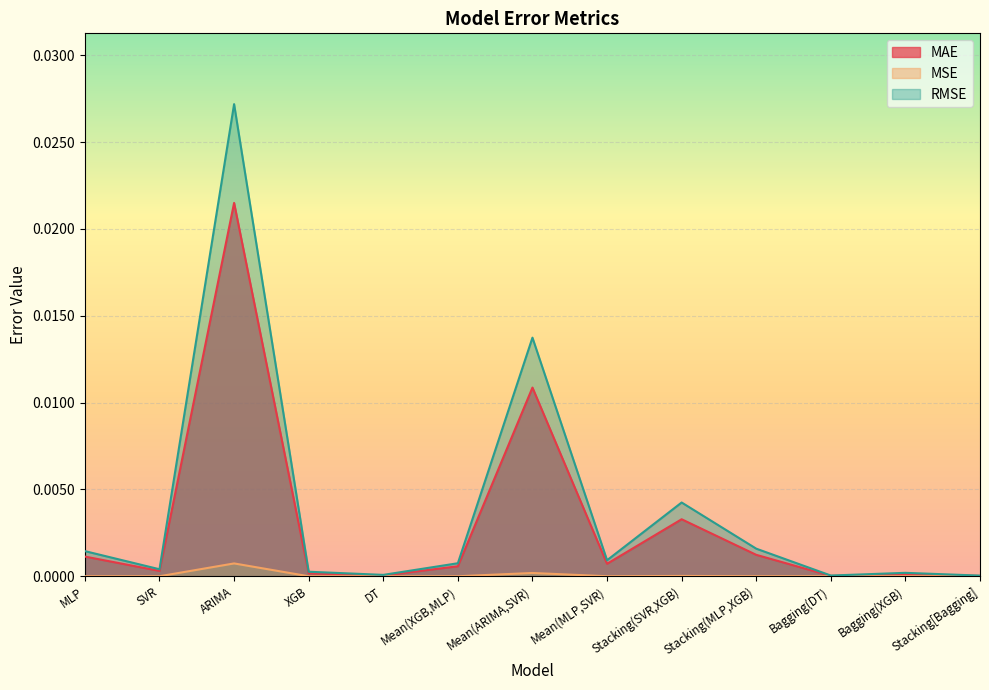

Which category has the lowest value across all series?

Stacking[Bagging]